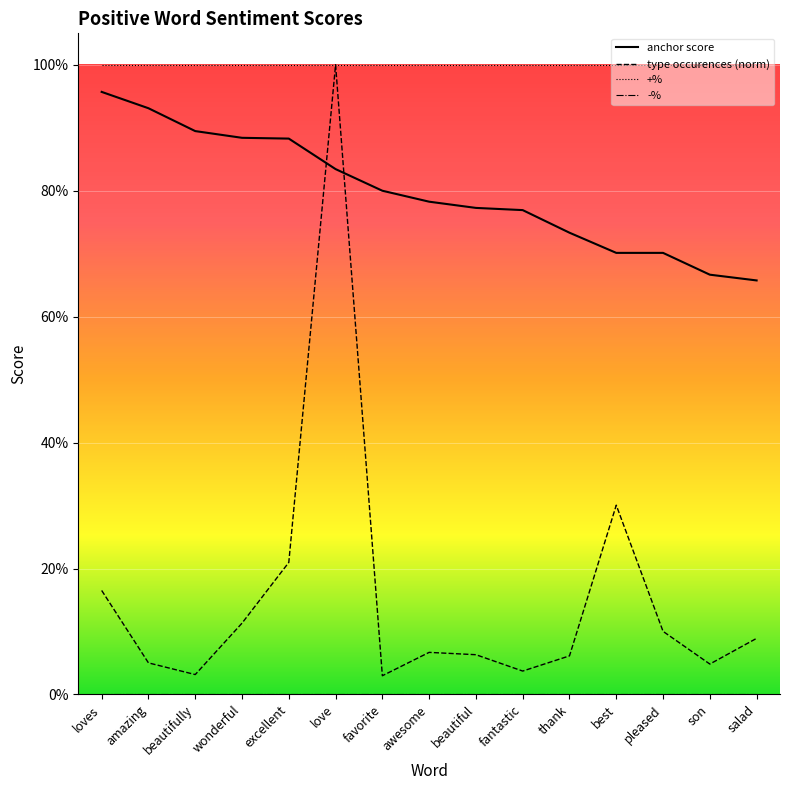

How many lines are shown in the chart?

4